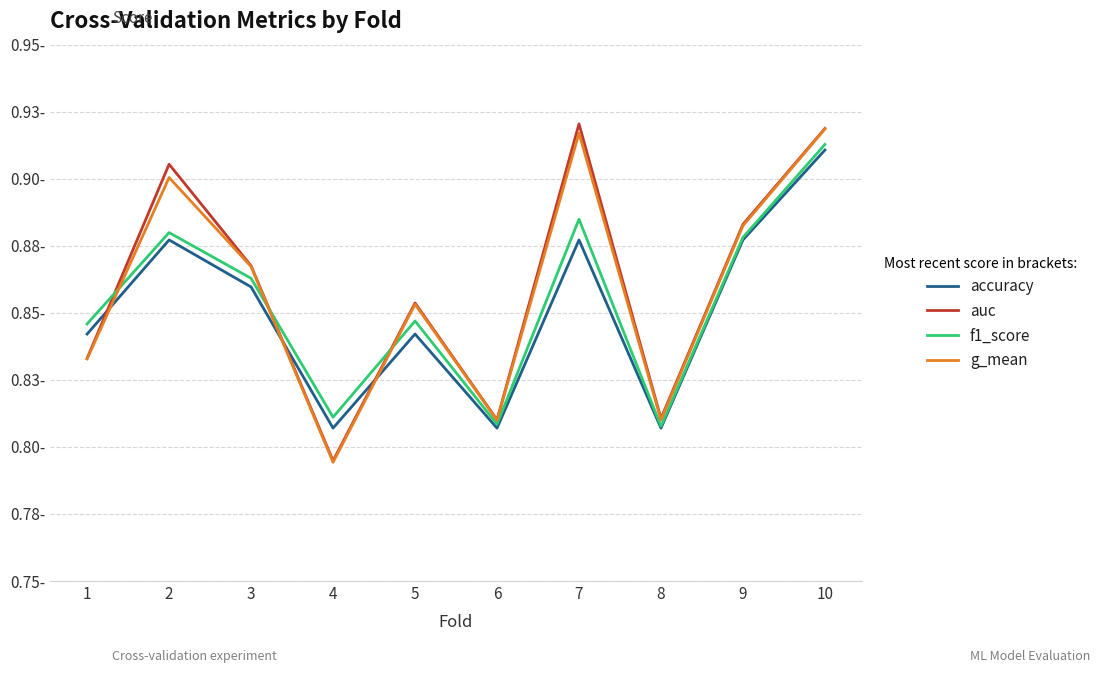

What is the total value across all series at 5?

3.4